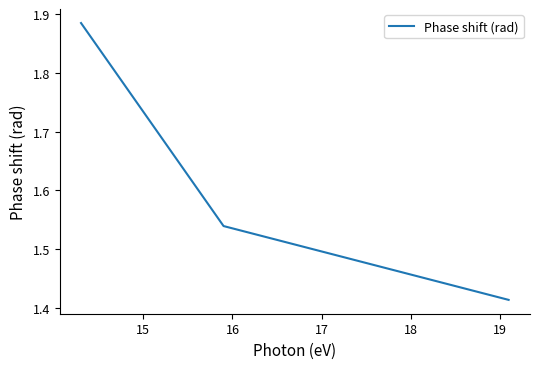

How many values are between 1 and 2?

3